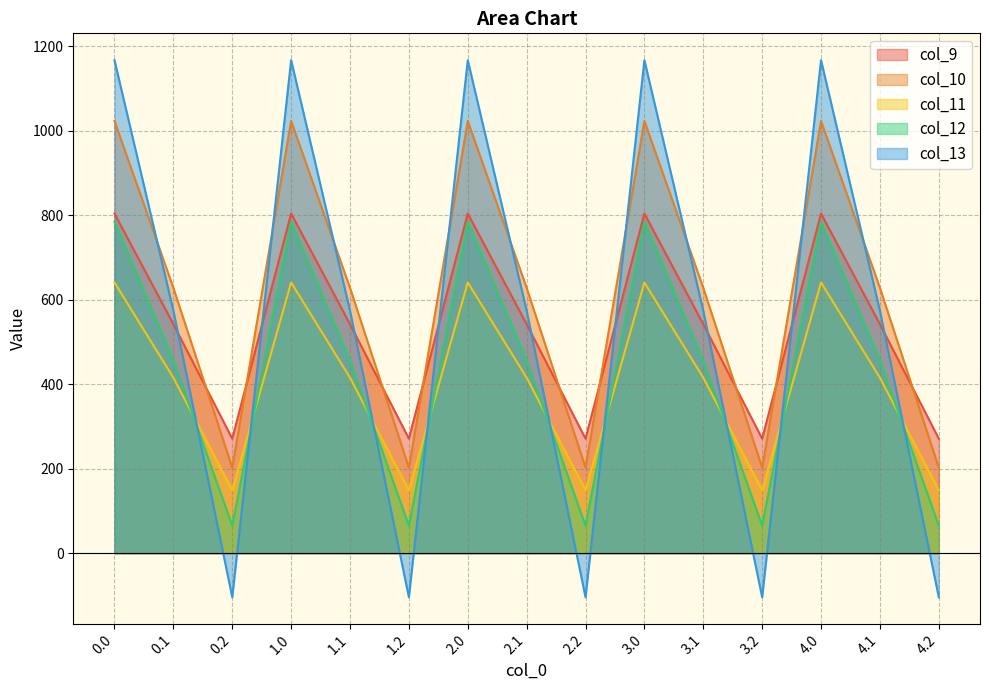

Reading left to right, what are all the values shown in this chart?

col_9: 804.0	542.1	271.1	804.0	542.1	271.1	804.0	542.1	271.1	804.0	542.1	271.1	804.0	542.1	271.1
col_10: 1023.2	628.1	202.5	1023.2	628.1	202.5	1023.2	628.1	202.5	1023.2	628.1	202.5	1023.2	628.1	202.5
col_11: 640.9	415.4	149.1	640.9	415.4	149.1	640.9	415.4	149.1	640.9	415.4	149.1	640.9	415.4	149.1
col_12: 784.4	456.1	65.2	784.4	456.1	65.2	784.4	456.1	65.2	784.4	456.1	65.2	784.4	456.1	65.2
col_13: 1167.2	574.0	-104.4	1167.2	574.0	-104.4	1167.2	574.0	-104.4	1167.2	574.0	-104.4	1167.2	574.0	-104.4